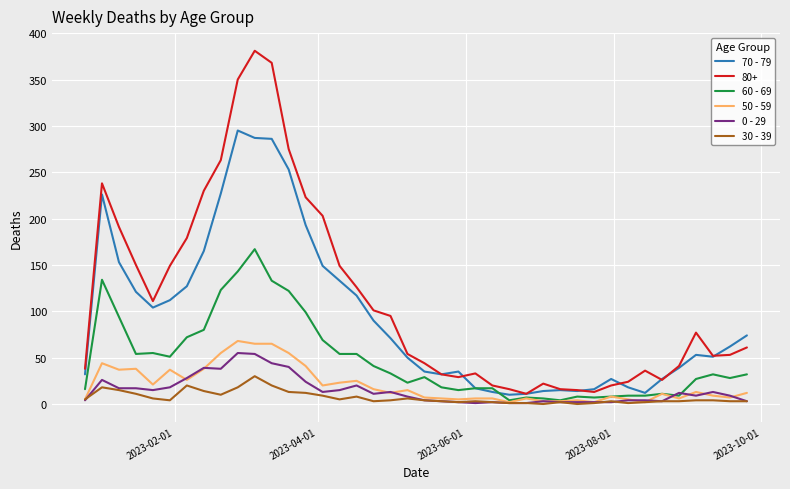

What is the difference between the second highest and minimum values in the 50 - 59 series?

63